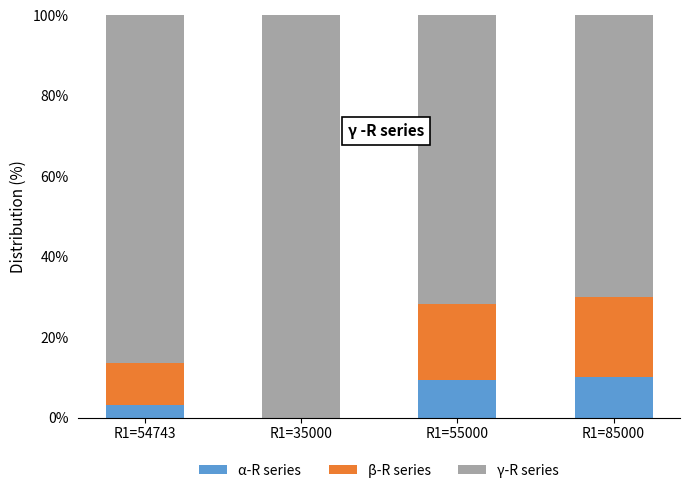

The value of α-R series at R1=85000 is 2.4. True or false?

False